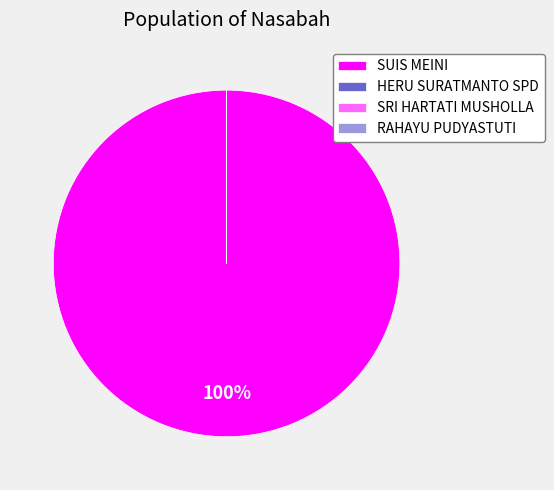

To the nearest percent, what percentage of the pie is SUIS MEINI?

100%